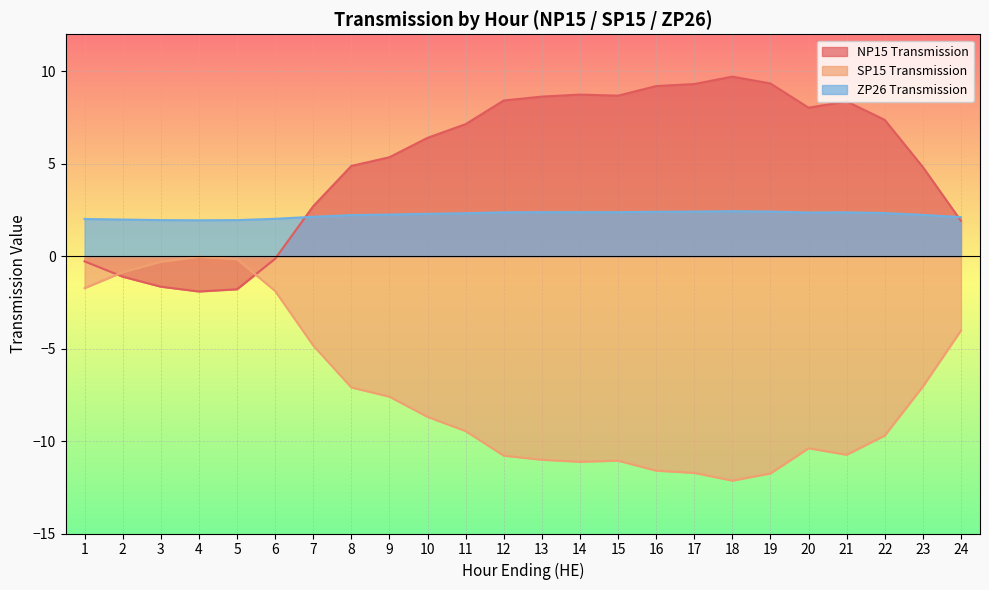

How many lines are shown in the chart?

3